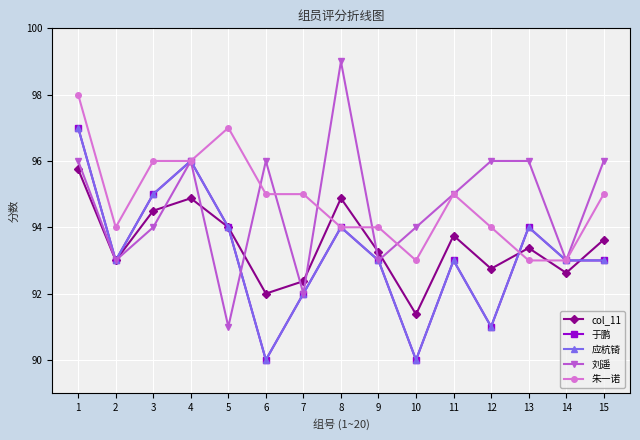

Where do col_11 and 应杭锜 first cross each other?

12 and 13